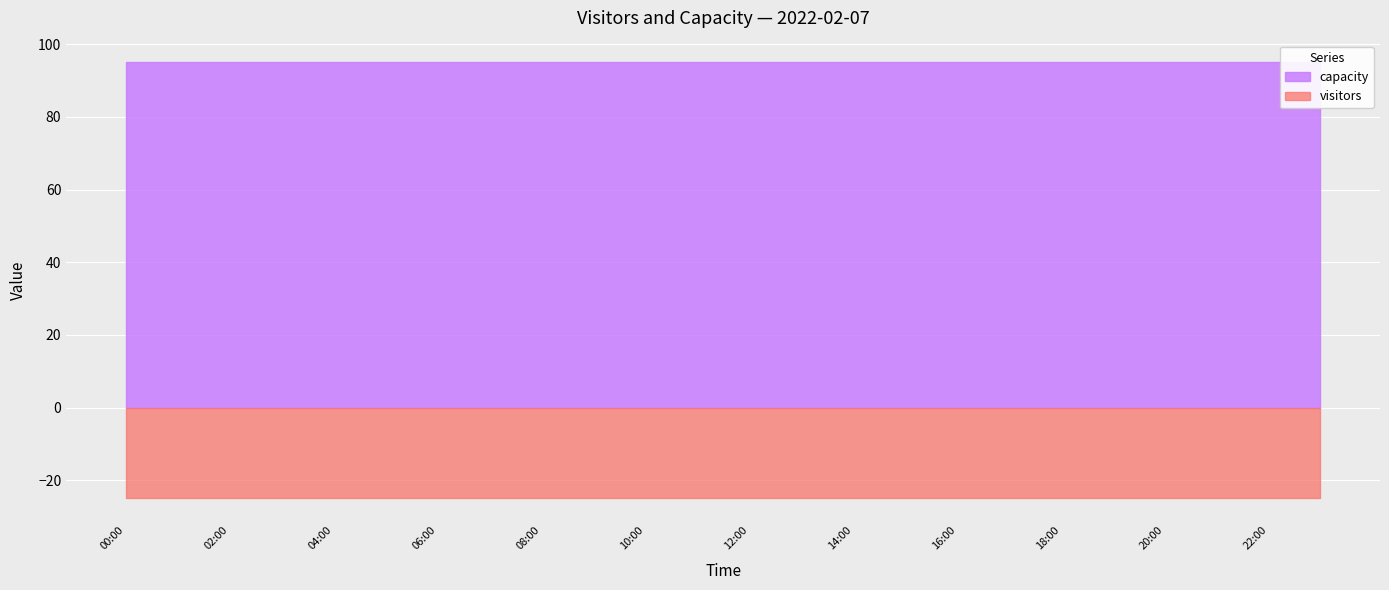

True or false: visitors and capacity cross at least once.

False